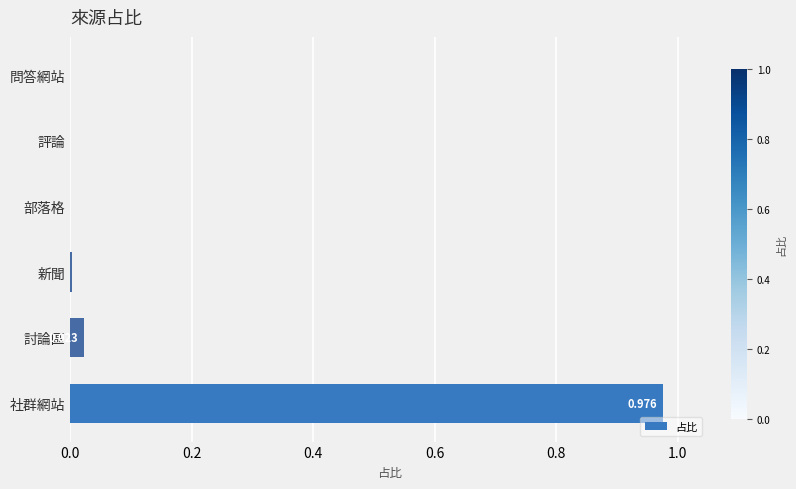

Which label corresponds to the largest value in the chart?

社群網站